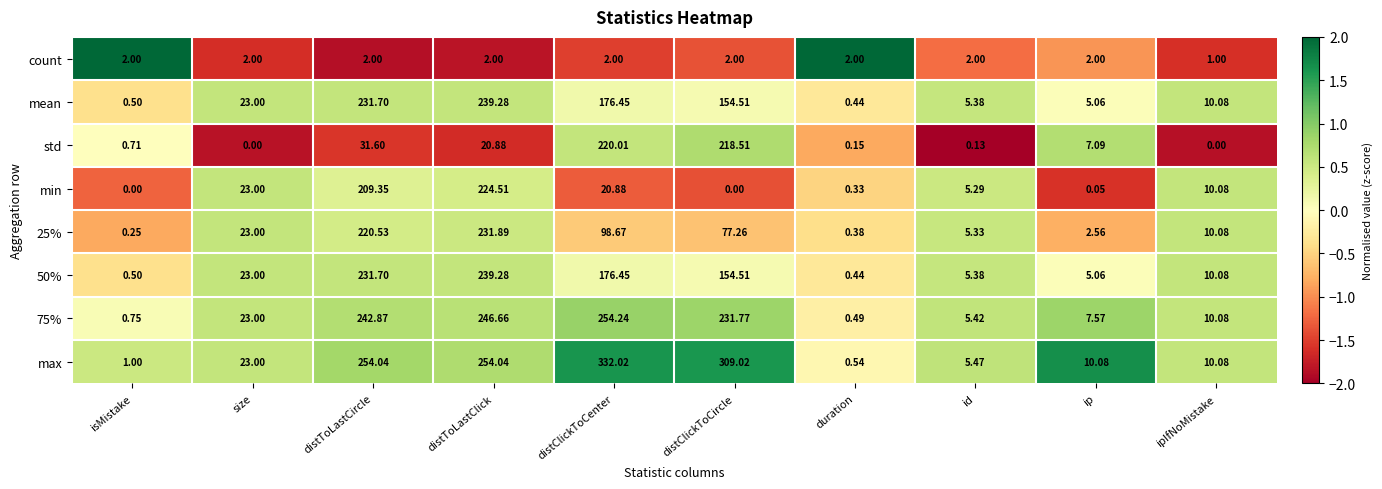

Count the number of data series in this chart.

8